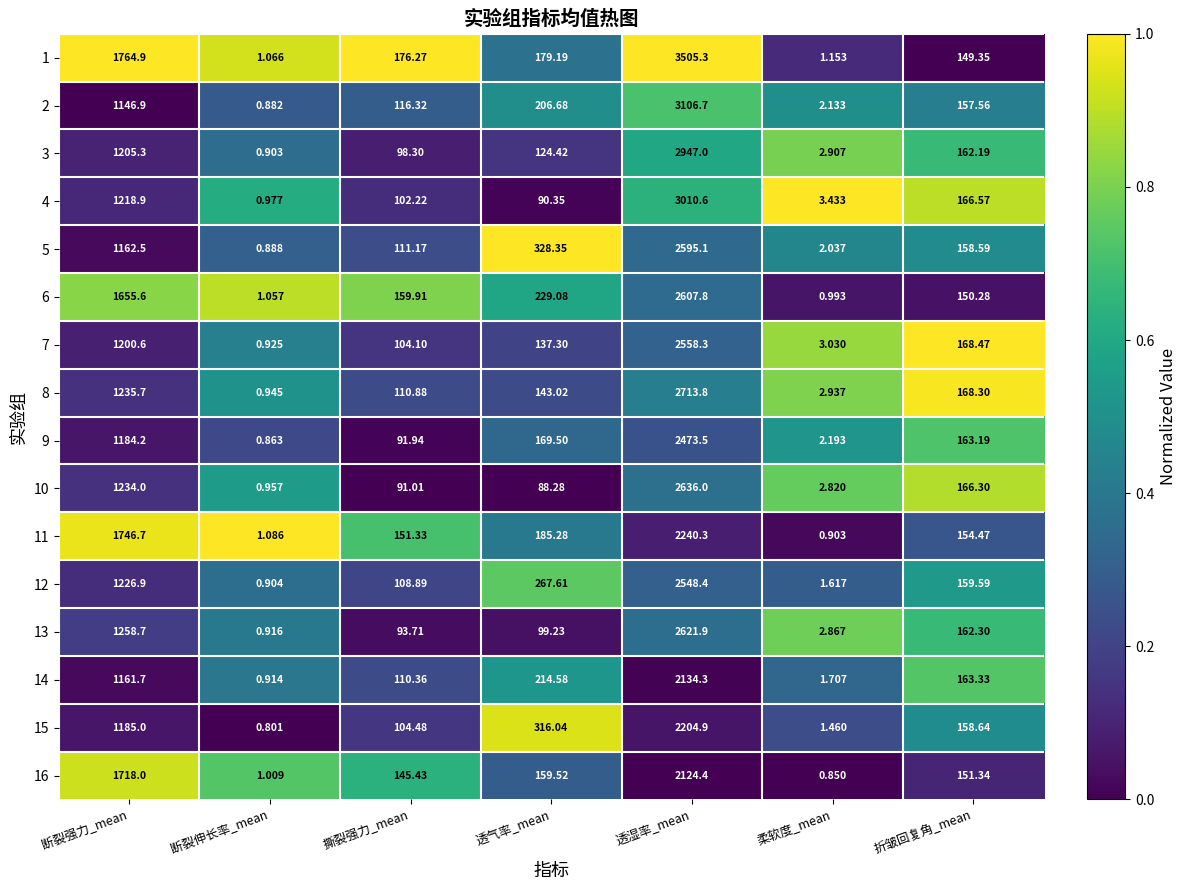

Is the value of 3 at 断裂强力_mean greater than the value of 4 at 柔软度_mean?

Yes